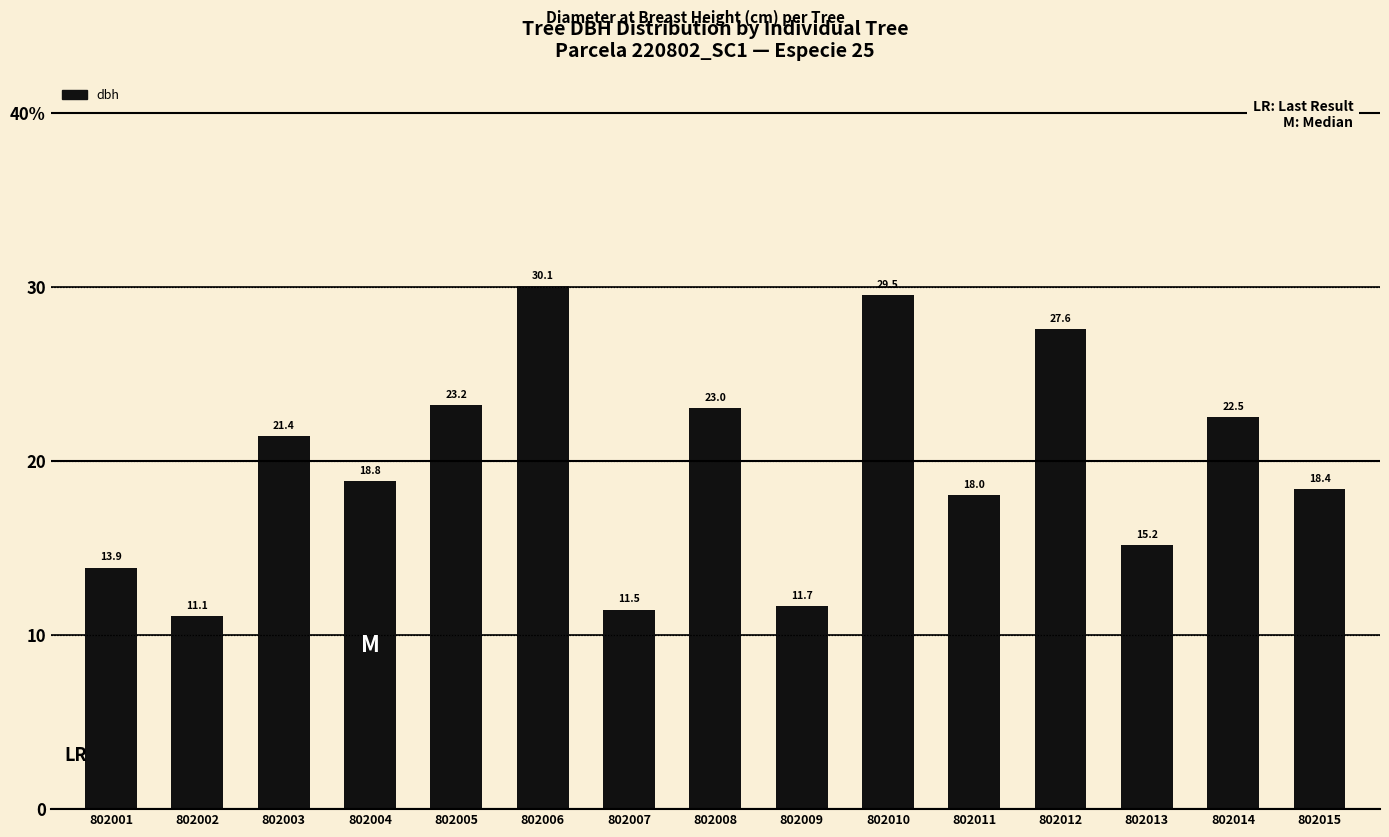

Does the chart contain any negative values?

No